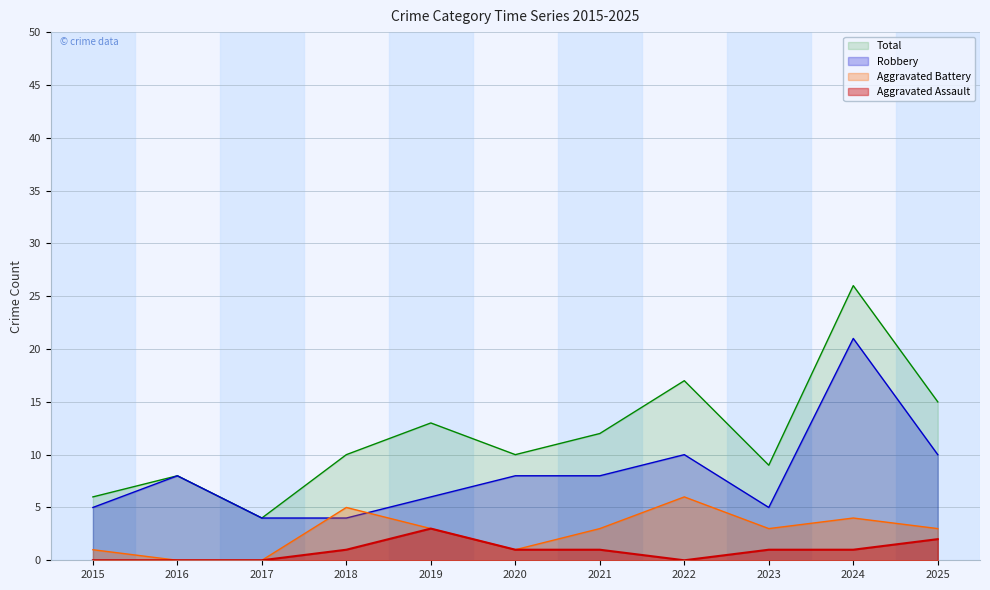

Where is Aggravated Assault nearest to the value 1?

2018